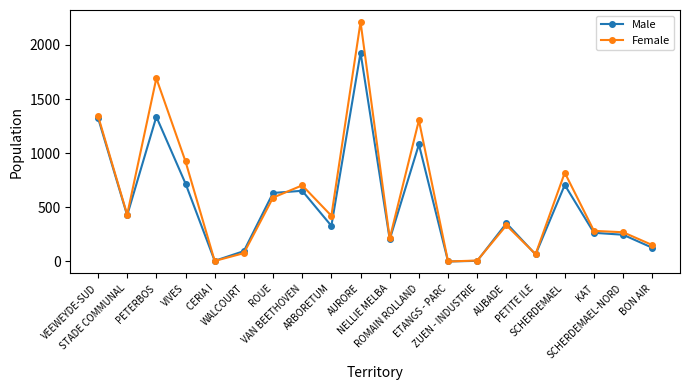

True or false: Male has more than 2 points higher than both neighbors.

True